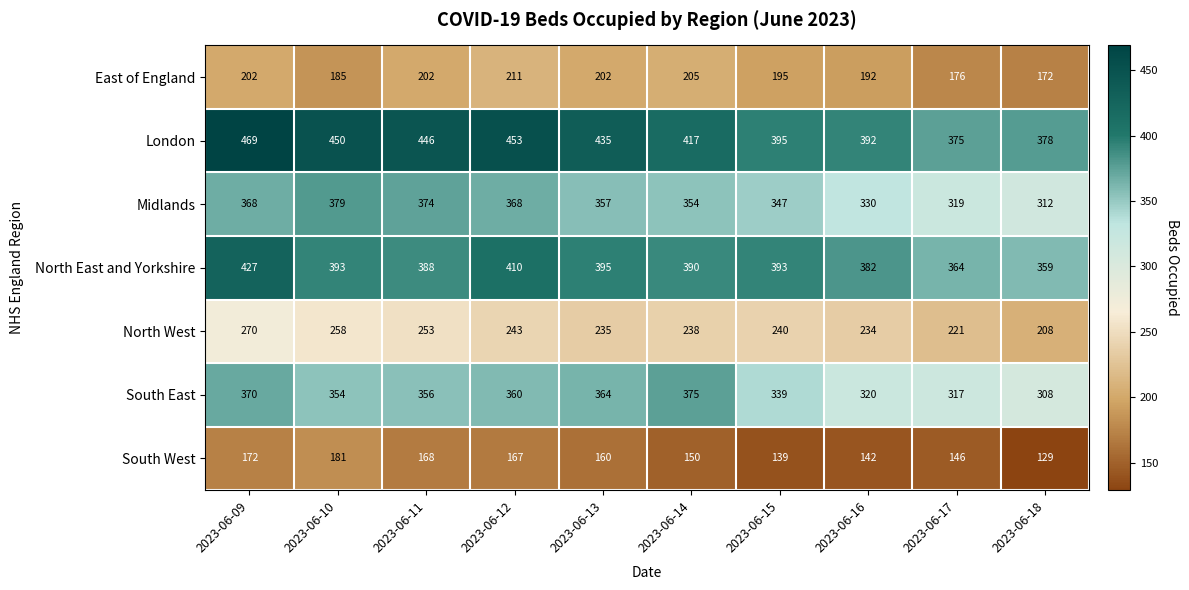

Which category has the lowest value in the London series?

2023-06-17